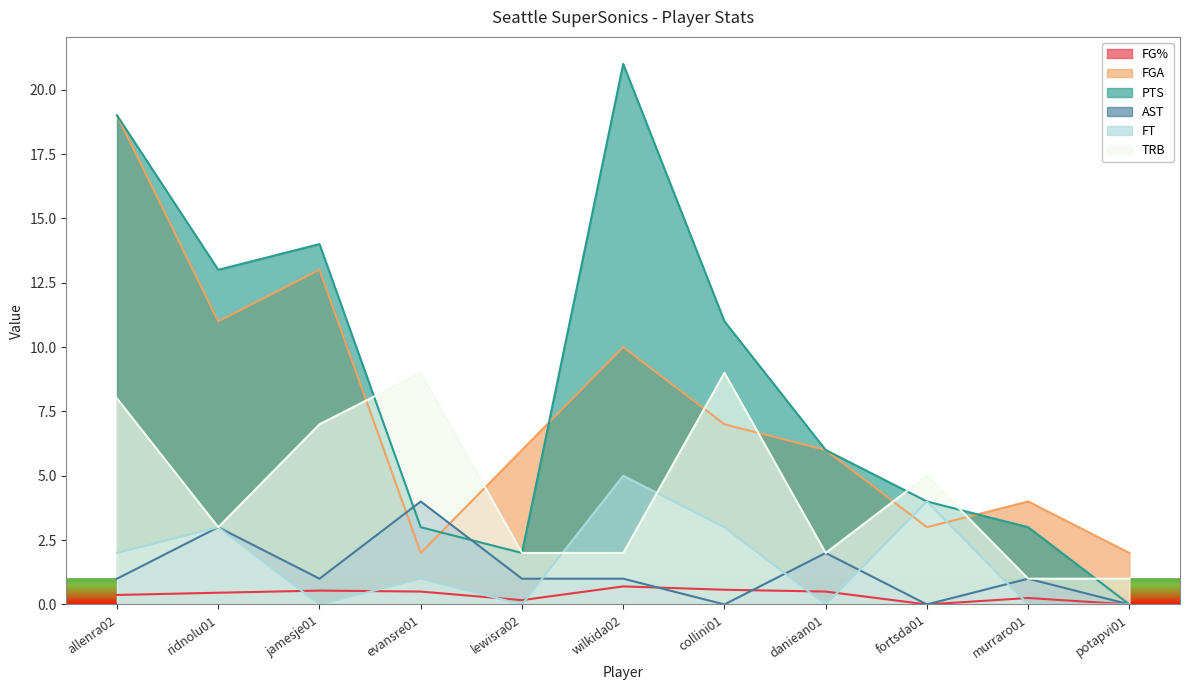

Does the chart display data point markers on the line(s)?

No